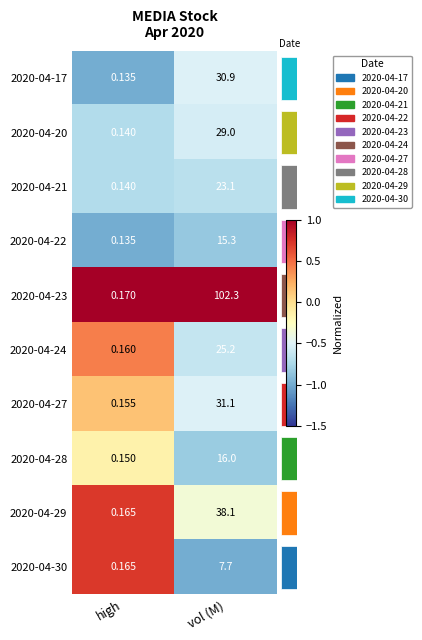

At how many categories does at least one series exceed 0?

2